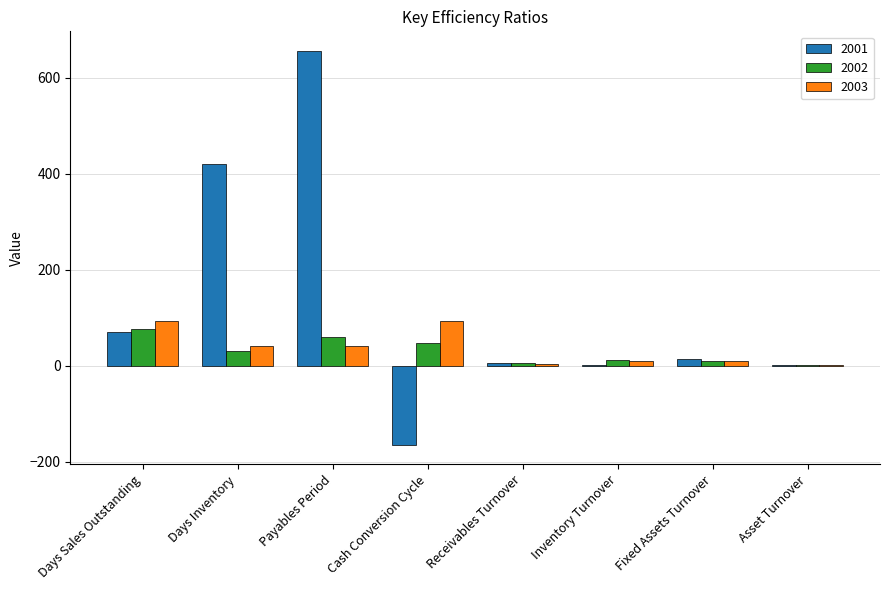

How many categories are shown in the chart?

8